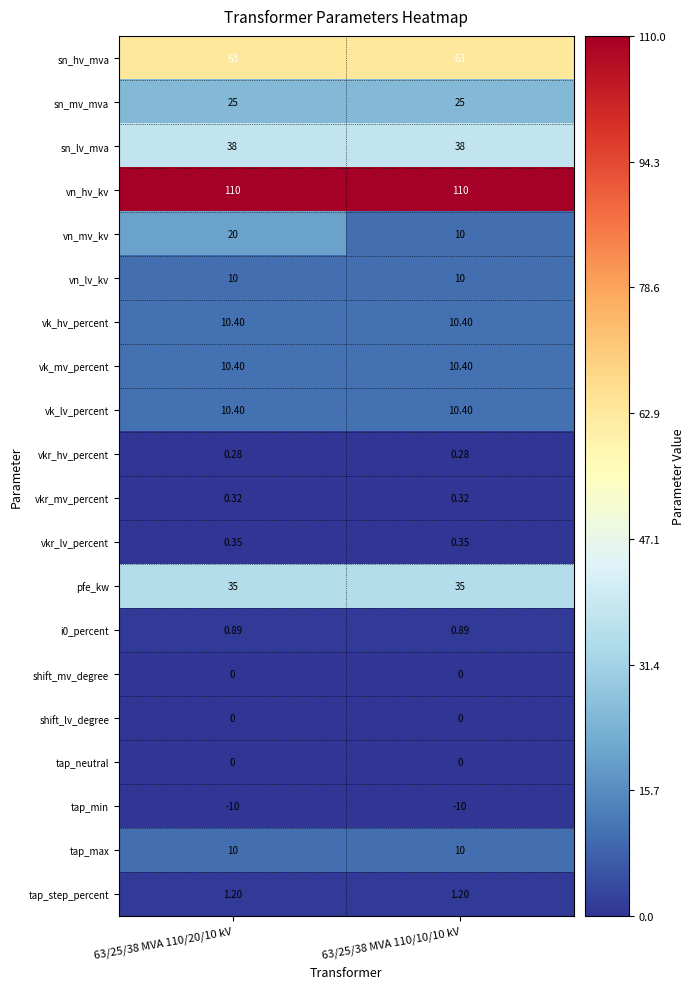

Which series changed the most between 63/25/38 MVA 110/20/10 kV and 63/25/38 MVA 110/10/10 kV?

vn_mv_kv